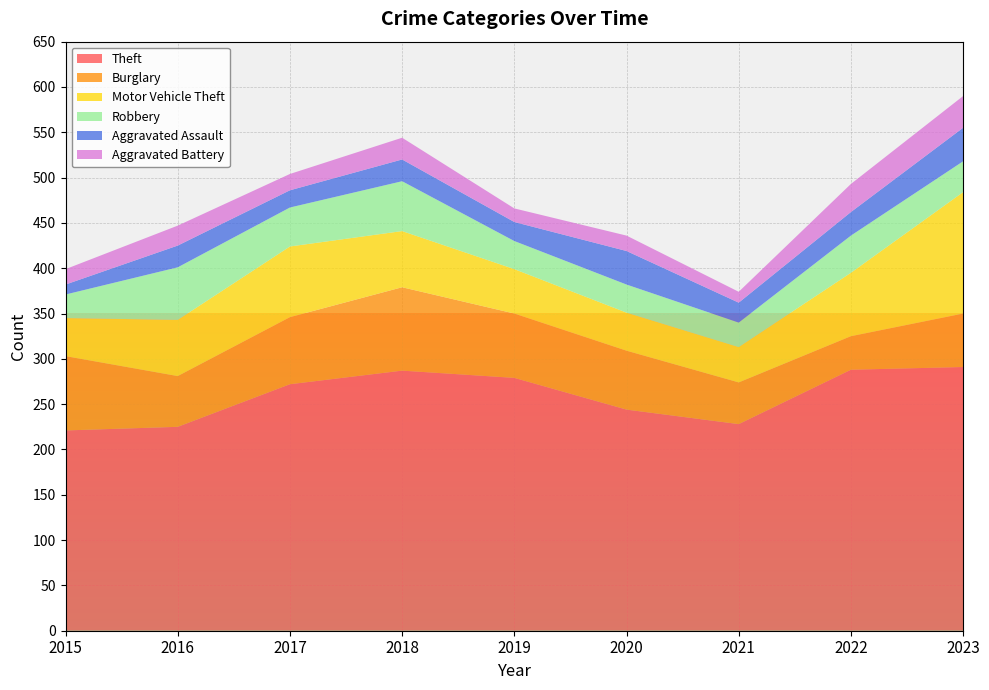

Reading left to right, what are all the values shown in this chart?

Theft: 221	225	272	287	279	244	228	288	291
Burglary: 82	56	74	92	71	65	46	37	59
Motor Vehicle Theft: 42	62	78	62	49	42	39	70	134
Robbery: 26	58	43	55	31	31	27	41	34
Aggravated Assault: 11	24	19	24	21	37	22	26	37
Aggravated Battery: 17	22	18	24	15	17	12	31	35